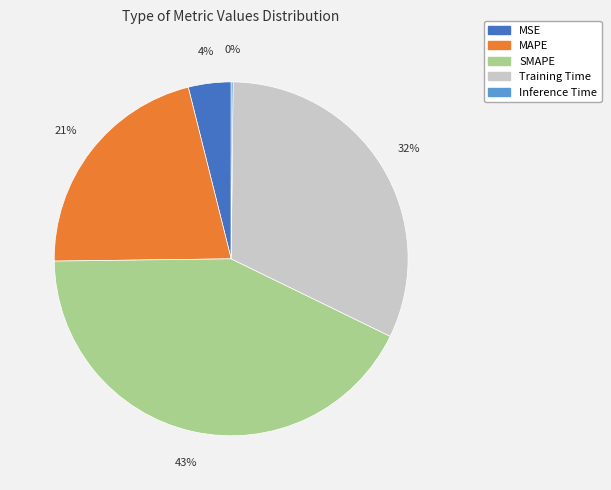

Combined, do SMAPE and Training Time account for over 50%?

Yes